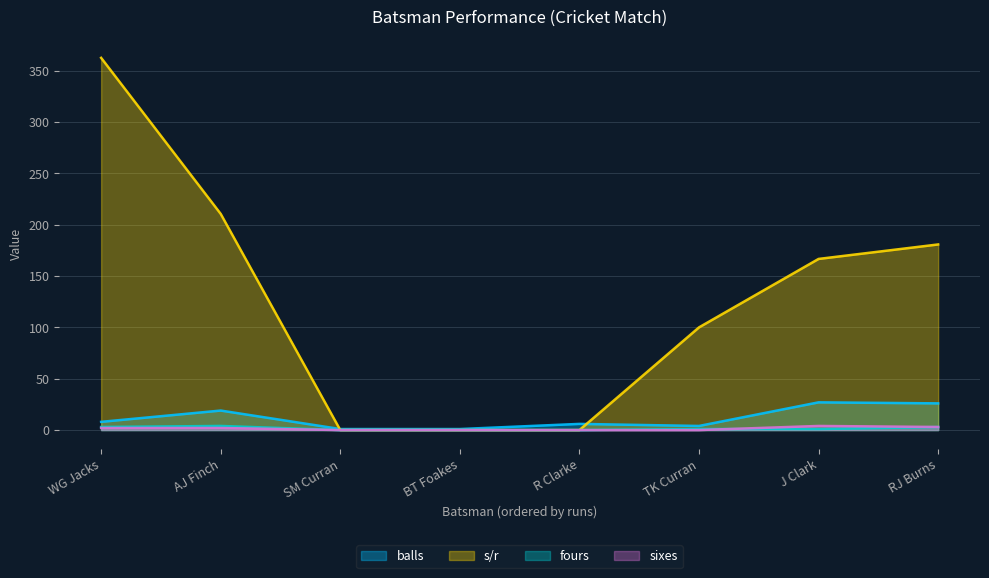

True or false: s/r has a value of 0.0 at R Clarke.

True